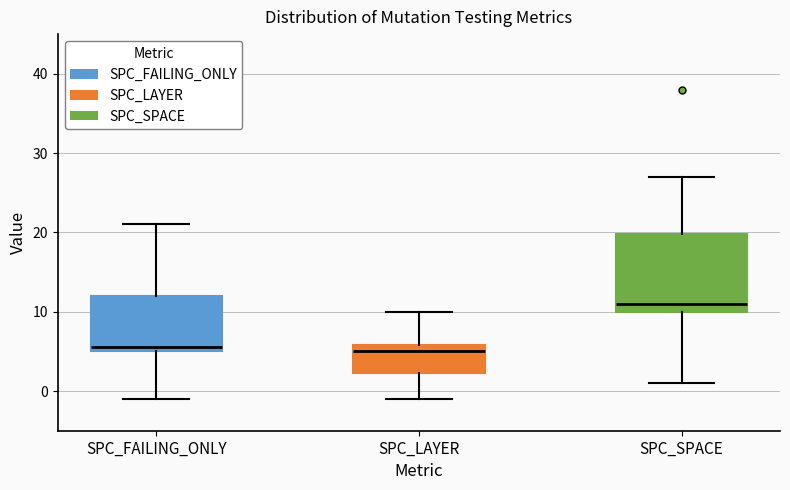

Which box is the tallest, from its lower edge to its upper edge?

SPC_SPACE